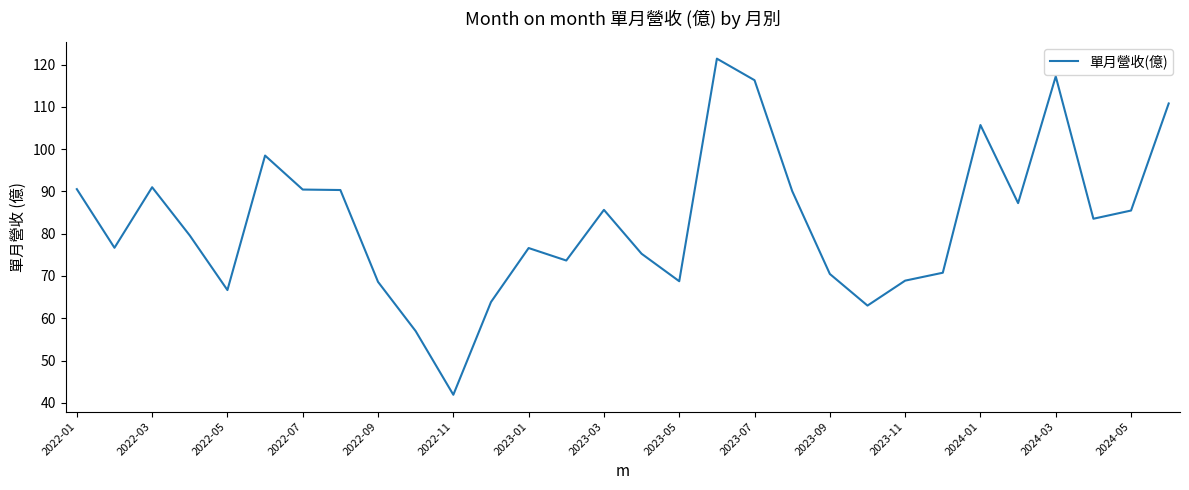

What is the difference between the maximum and minimum values?

79.5